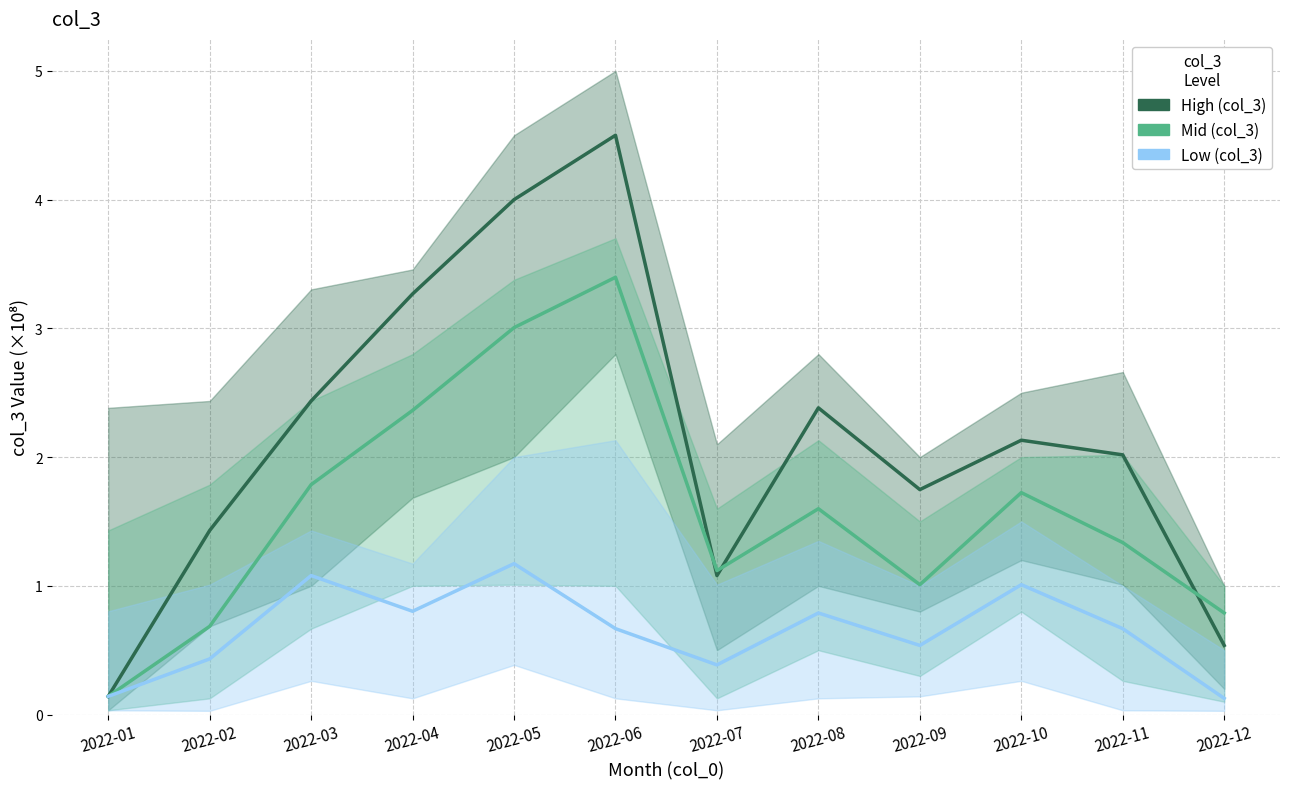

What is the difference between the Low (col_3) values at 2022-09 and 2022-08?

0.3